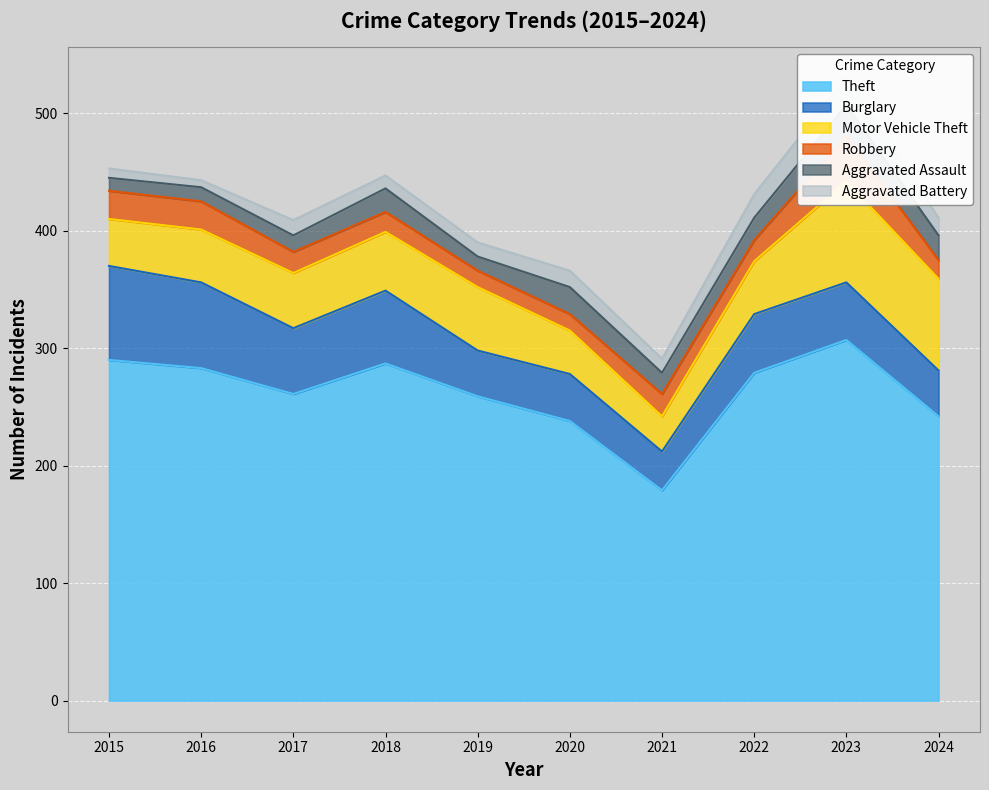

Reading left to right, list all the values displayed in this chart.

Theft: 2015=290	2016=283	2017=261	2018=287	2019=259	2020=238	2021=179	2022=279	2023=307	2024=242
Burglary: 2015=80	2016=73	2017=56	2018=62	2019=39	2020=40	2021=33	2022=50	2023=49	2024=39
Motor Vehicle Theft: 2015=40	2016=45	2017=47	2018=50	2019=54	2020=37	2021=30	2022=45	2023=86	2024=78
Robbery: 2015=24	2016=24	2017=18	2018=17	2019=14	2020=14	2021=19	2022=18	2023=39	2024=16
Aggravated Assault: 2015=11	2016=12	2017=14	2018=20	2019=12	2020=23	2021=18	2022=19	2023=26	2024=21
Aggravated Battery: 2015=8	2016=6	2017=13	2018=11	2019=12	2020=14	2021=12	2022=20	2023=23	2024=15